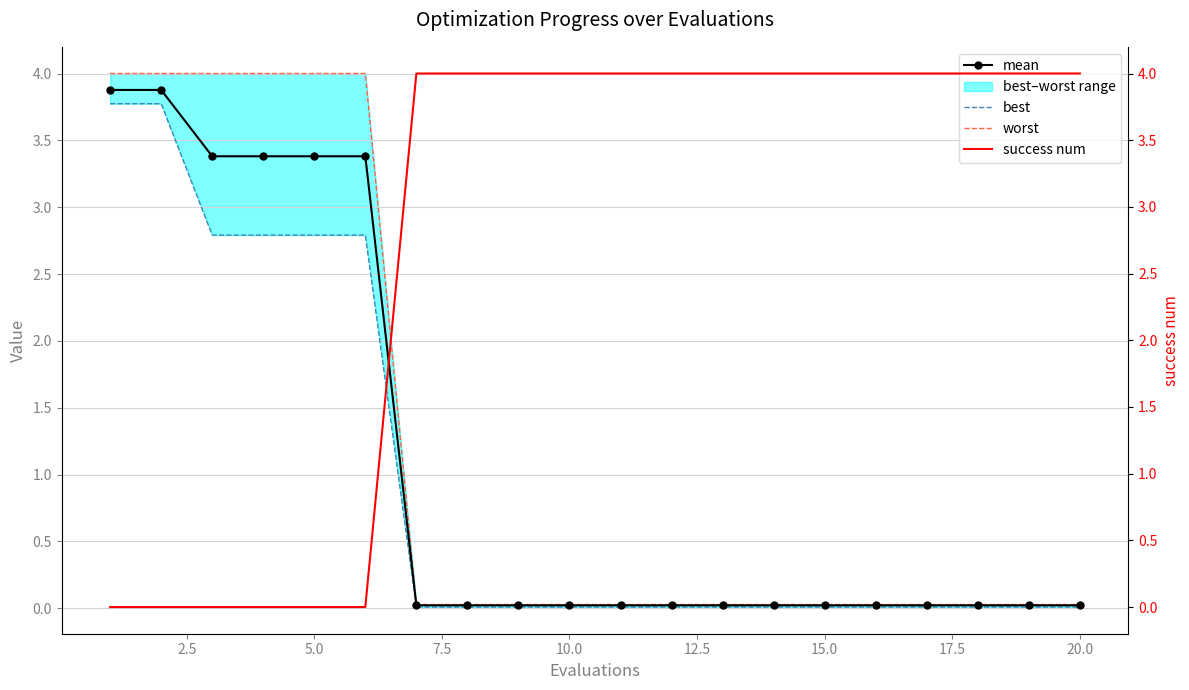

The mean series shows 0.0 at 10.0. True or false?

True